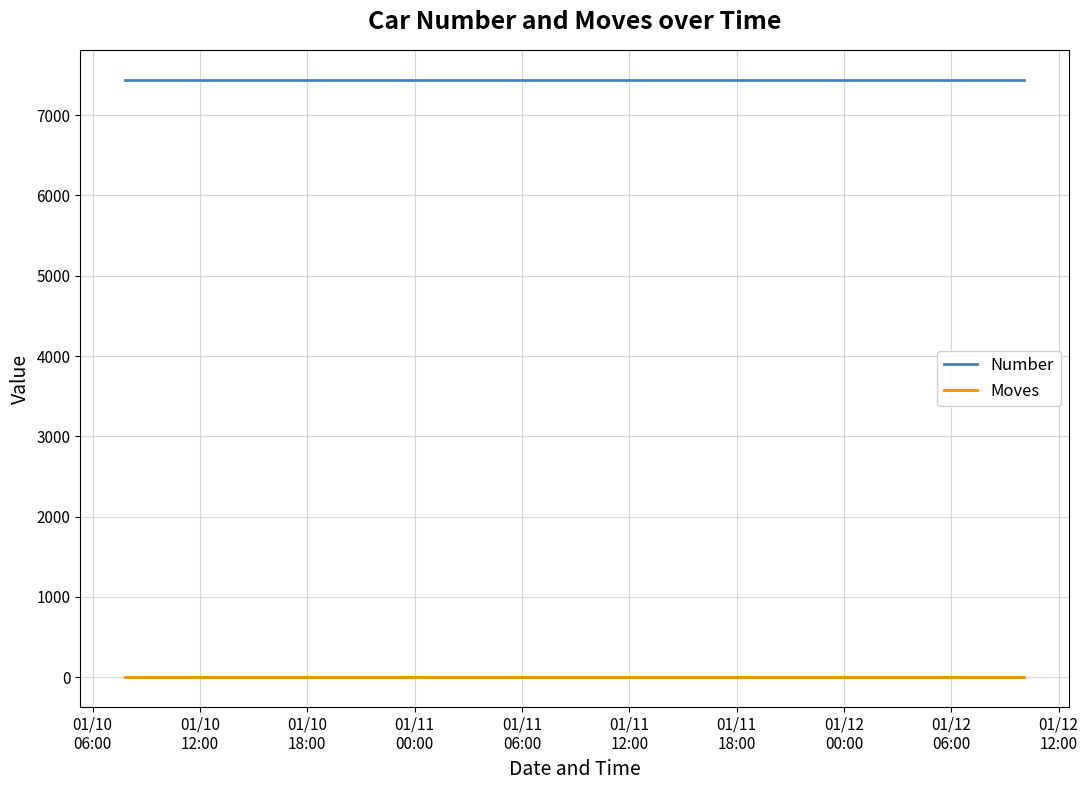

At how many categories does at least one series exceed 3902?

11